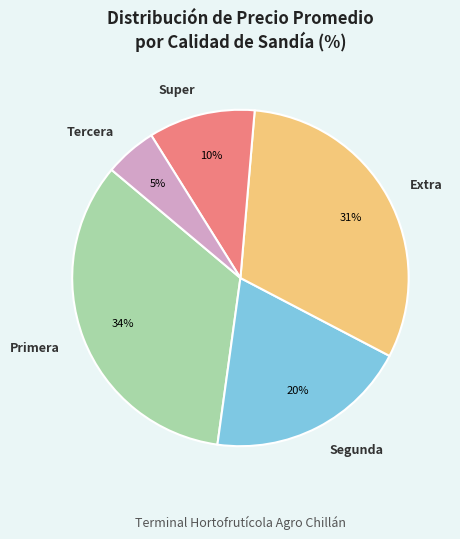

Is there a majority slice in this chart?

No